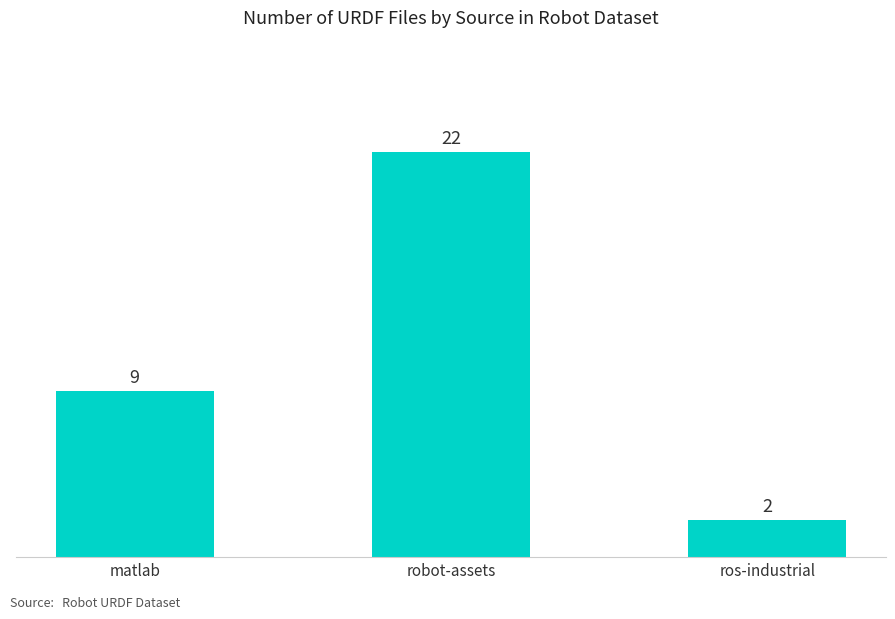

Rank the categories by value from highest to lowest.

robot-assets, matlab, ros-industrial